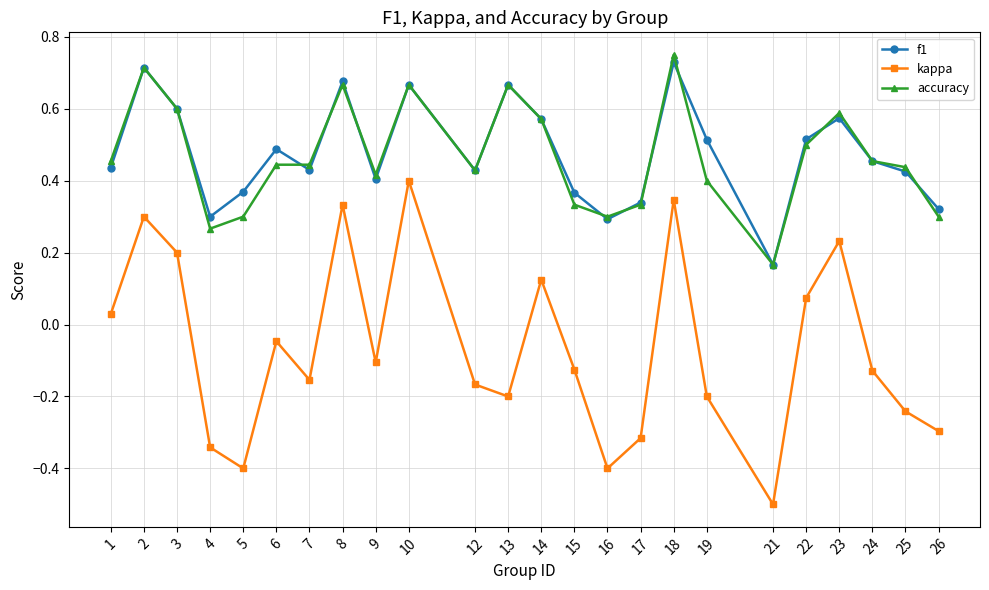

Which series changed the most between 1 and 17?

kappa